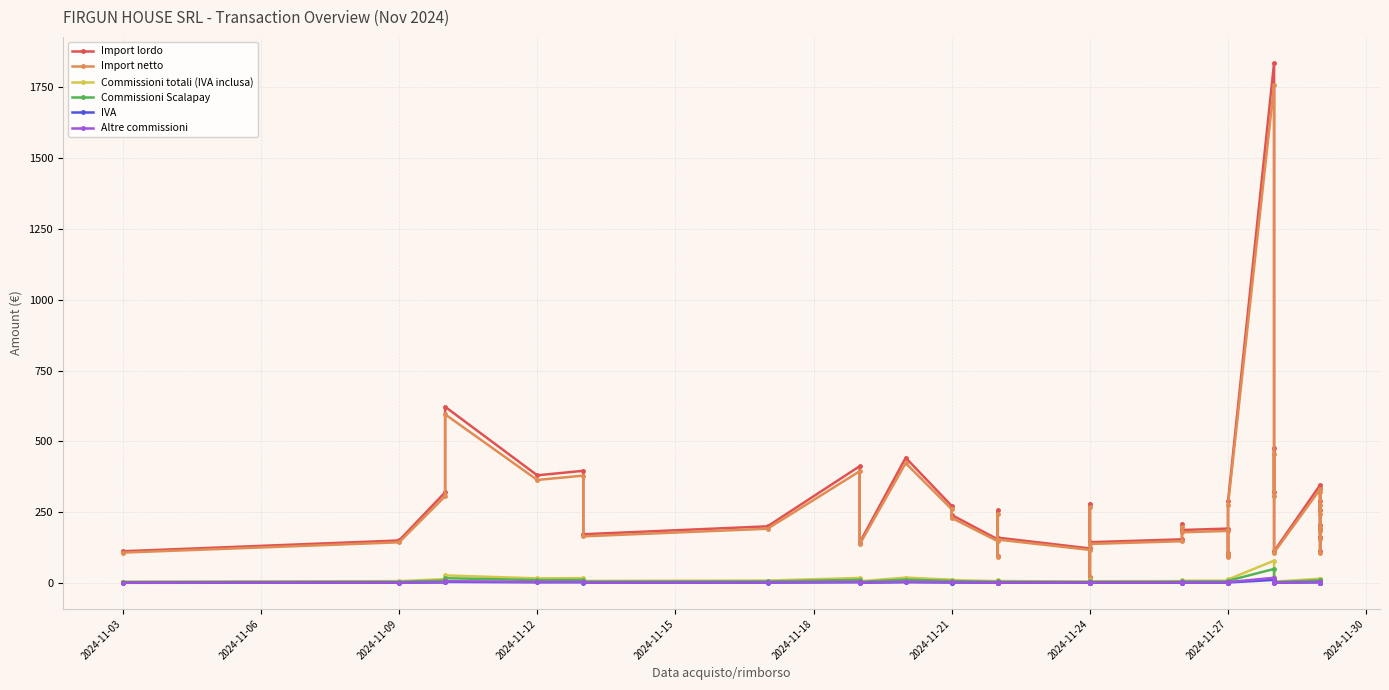

What is the difference between the maximum and second lowest values in the Commissioni totali (IVA inclusa) series?

74.8